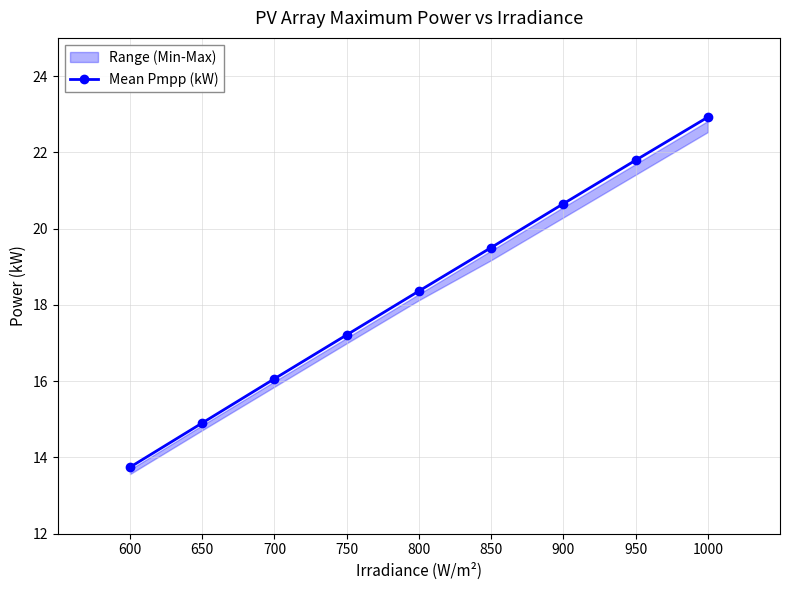

The chart shows a value of 34.4 at 900. True or false?

False